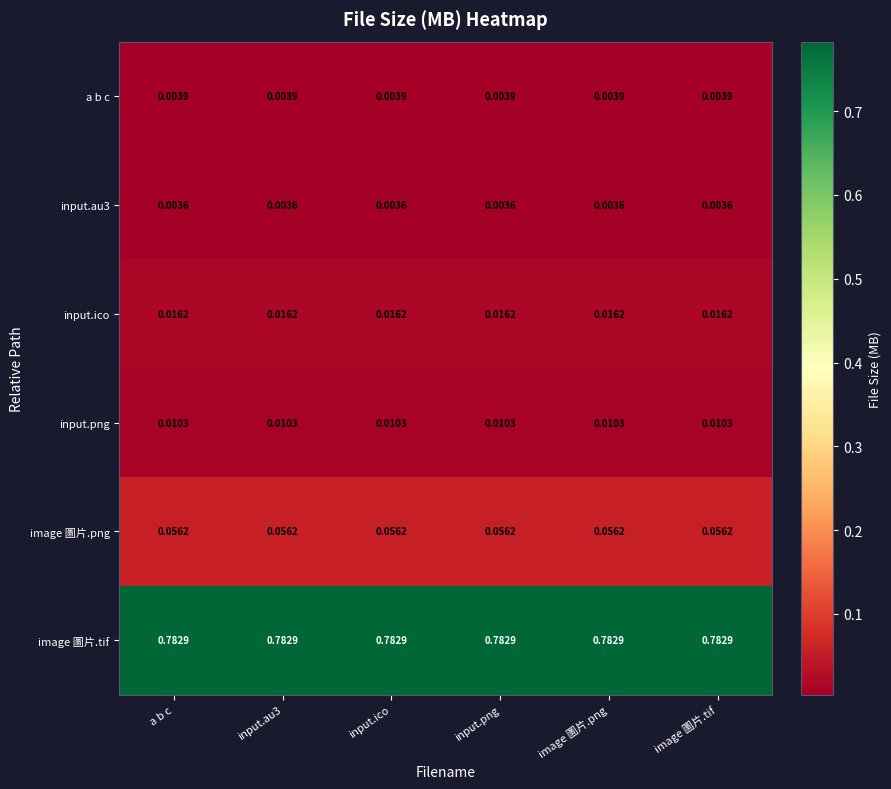

Which series has the largest total across all categories?

image 圖片.tif